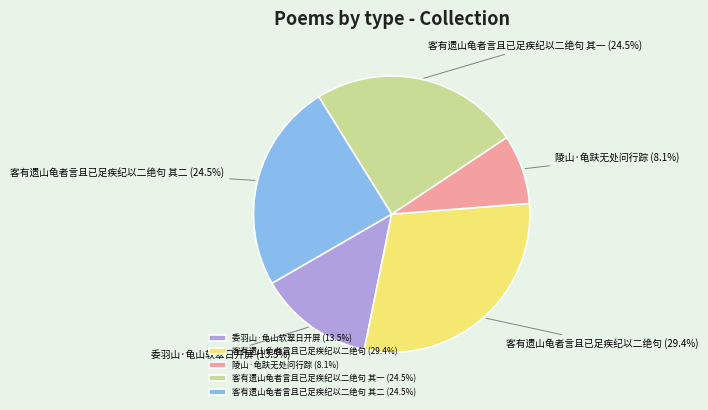

What percentage do 客有遗山龟者言且已足疾纪以二绝句 其二 and 客有遗山龟者言且已足疾纪以二绝句 其一 together represent?

49.0%